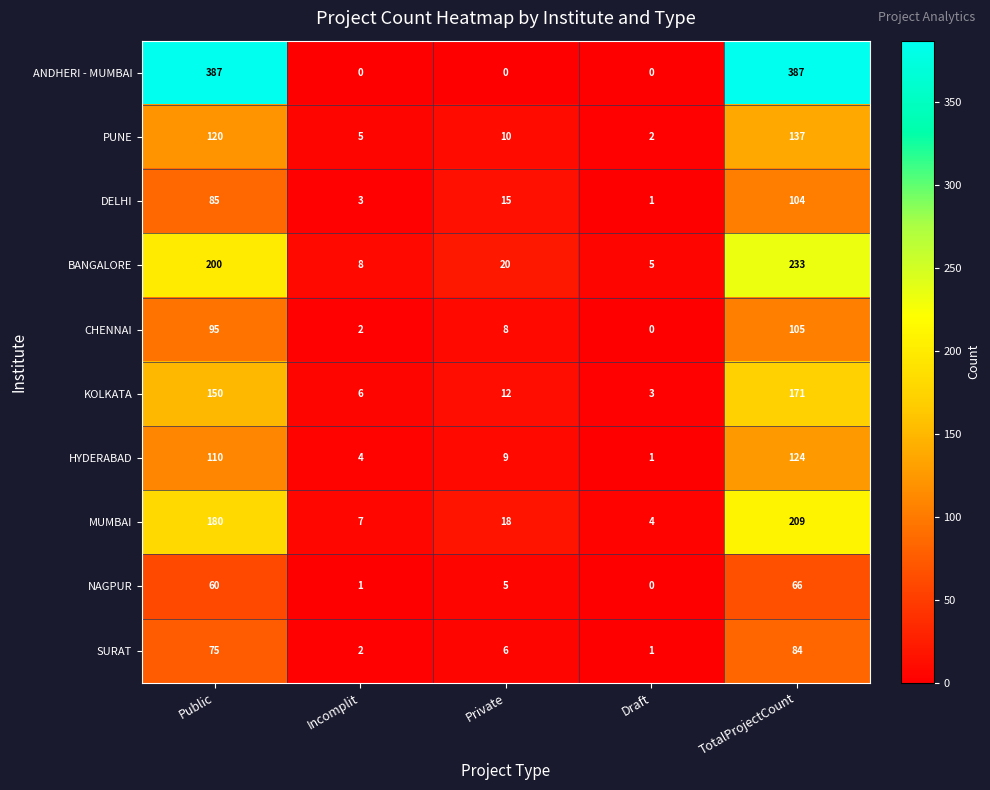

What is the sum of all CHENNAI values?

210